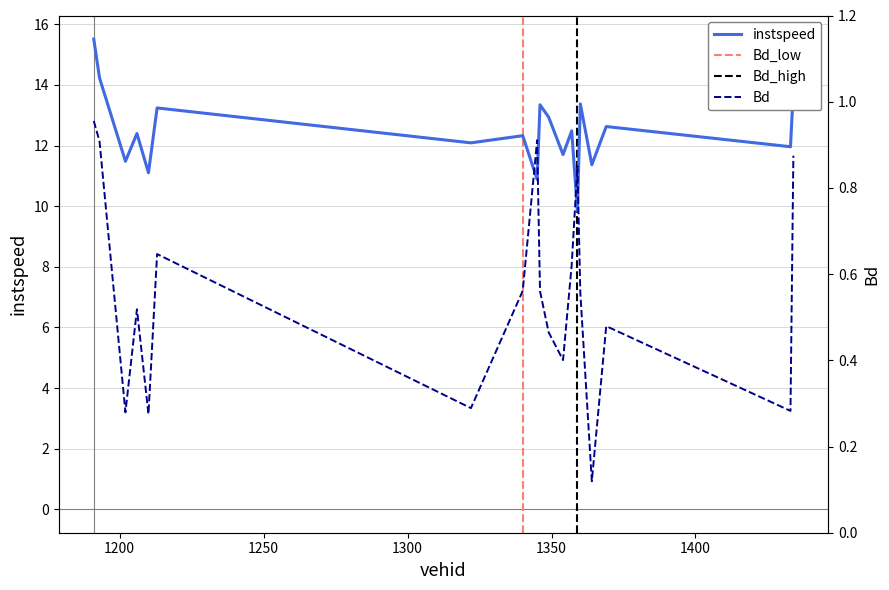

True or false: Bd and instspeed cross at least once.

False